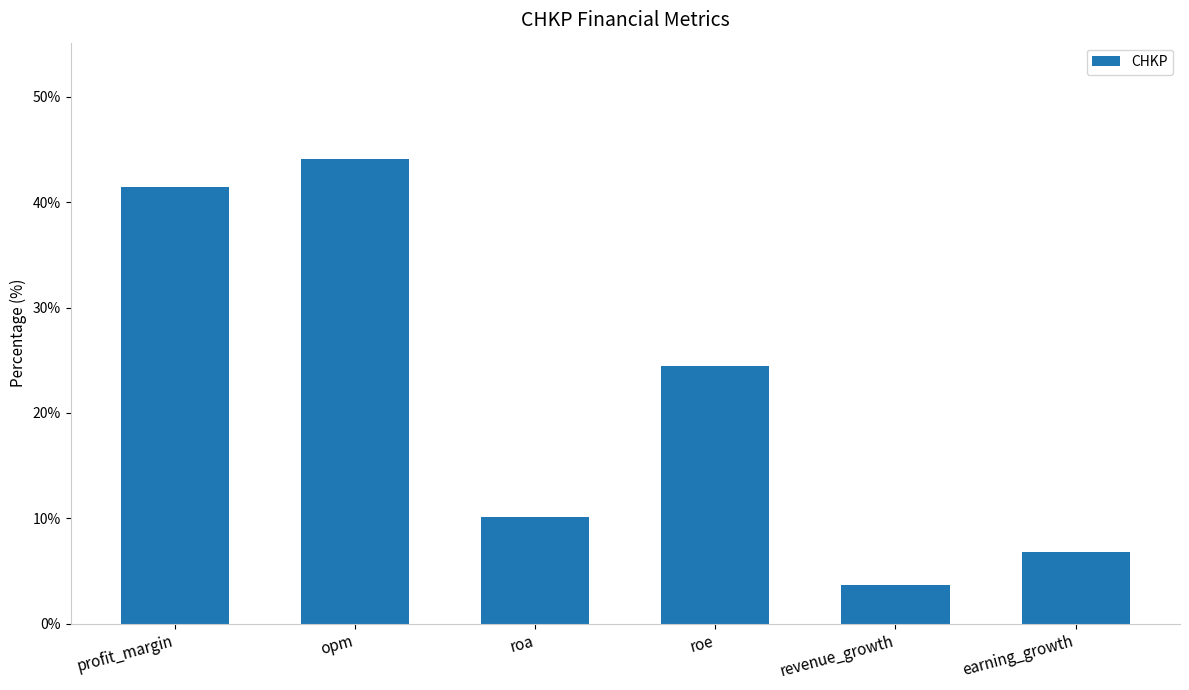

Count the number of values greater than 24.

3